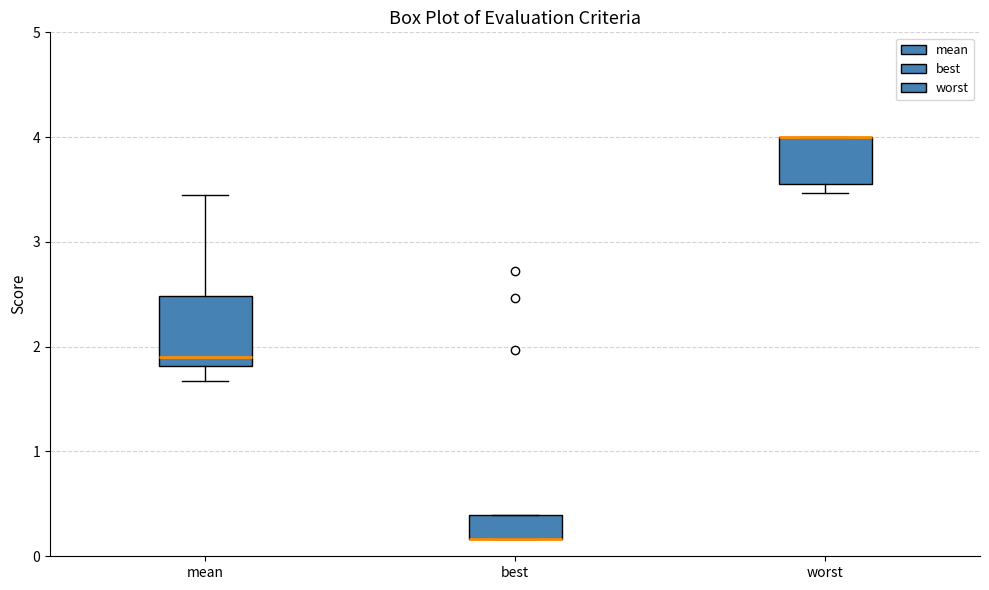

Reading left to right, read every box against the y-axis: the position of its median line, the range the box covers, and the ends of its whiskers. The values are not printed on the chart, so give them approximately, as read against the axis.

mean: median 1.9, box 1.8 to 2.5, whiskers 1.7 to 3.5
best: median 0.2 (drawn on the box's lower edge), box 0.2 to 0.4, whiskers 0.2 to 0.4
worst: median 4.0 (drawn on the box's upper edge), box 3.6 to 4.0, whiskers 3.5 to 4.0